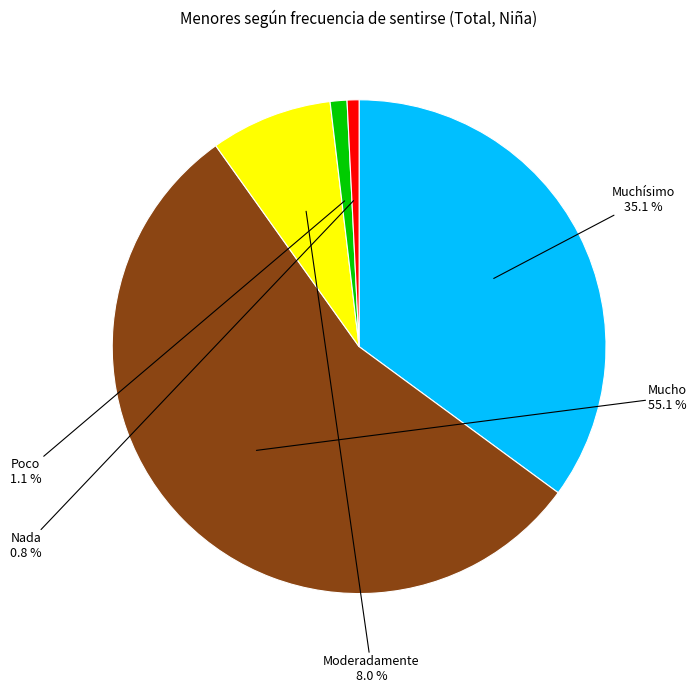

The Mucho slice represents 55% of the pie. True or false?

True